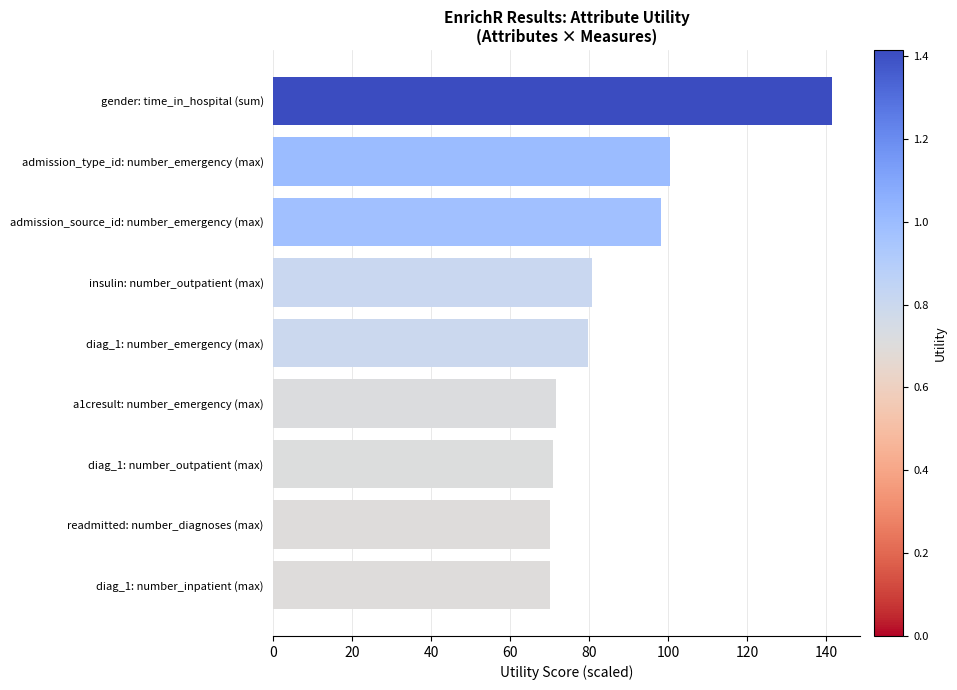

What is the sum of all values?

782.9